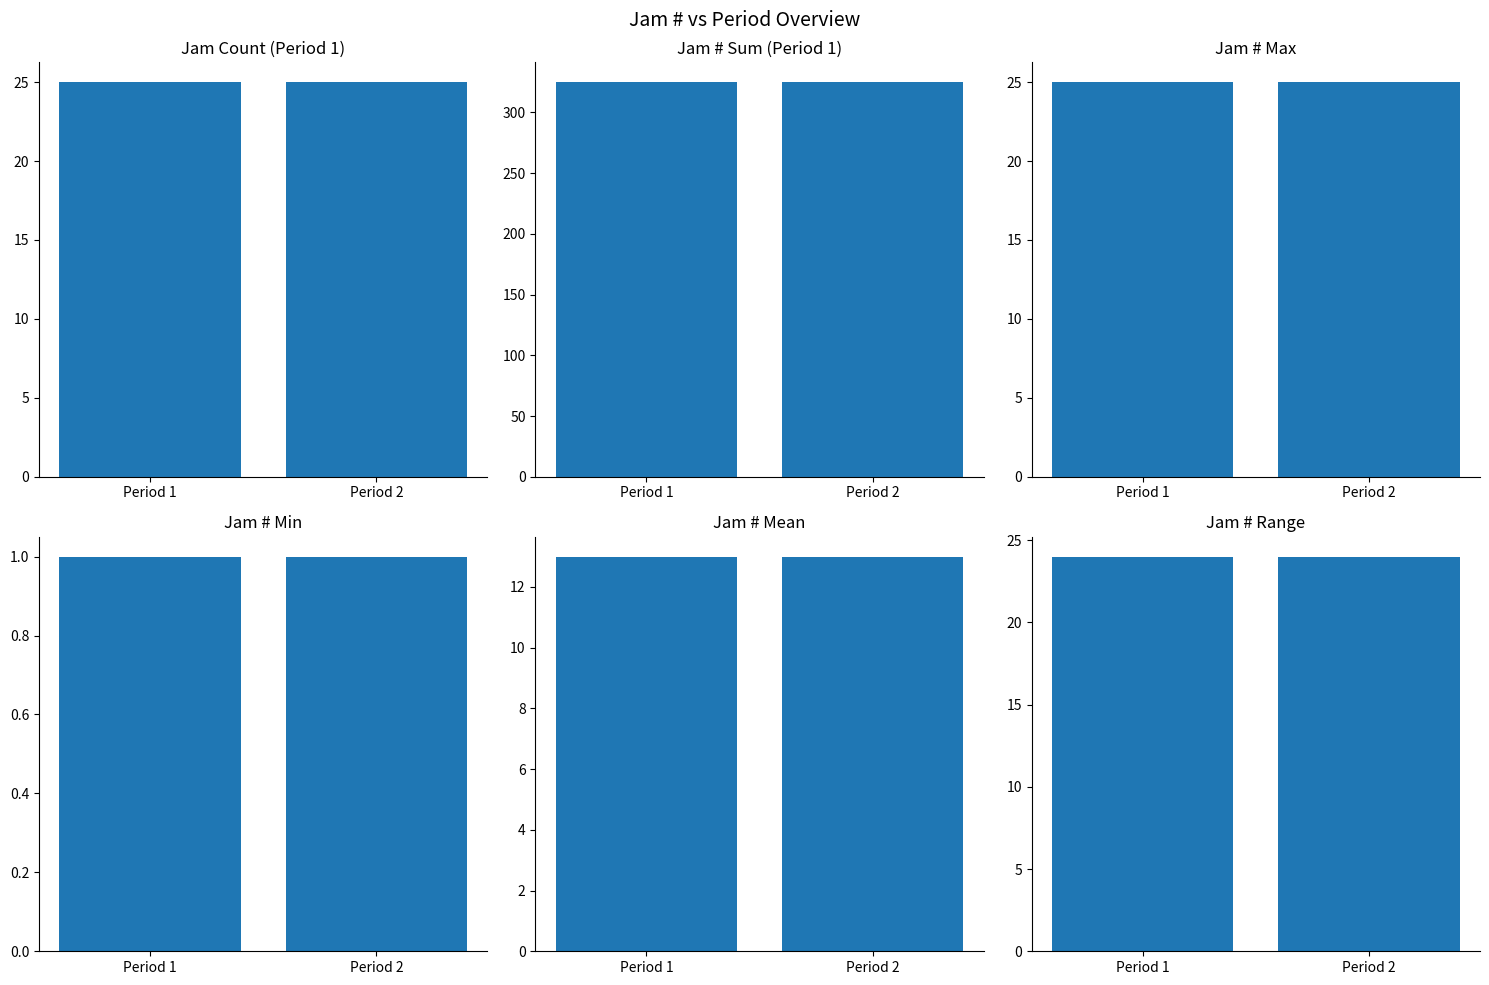

How many groups of bars are there?

2